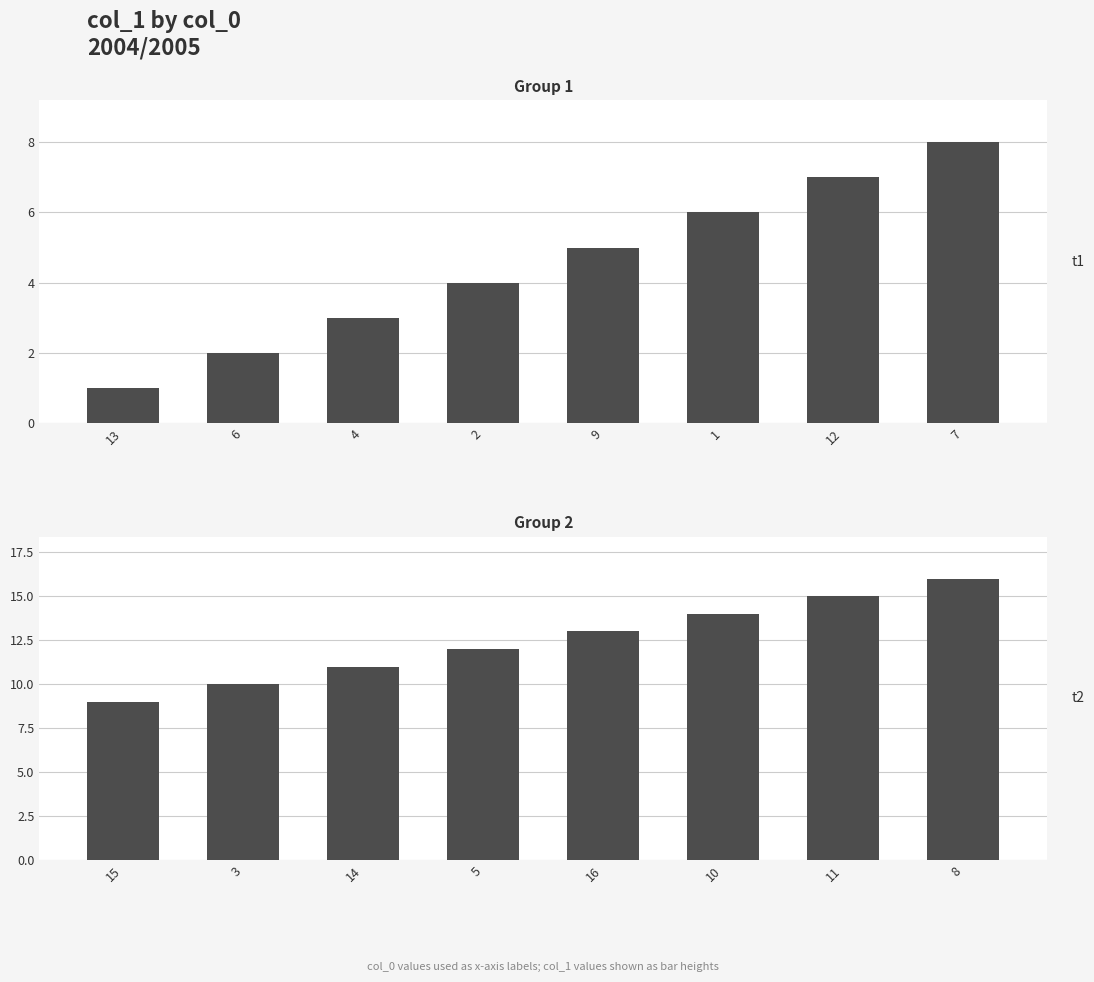

How many data points are above 13?

3